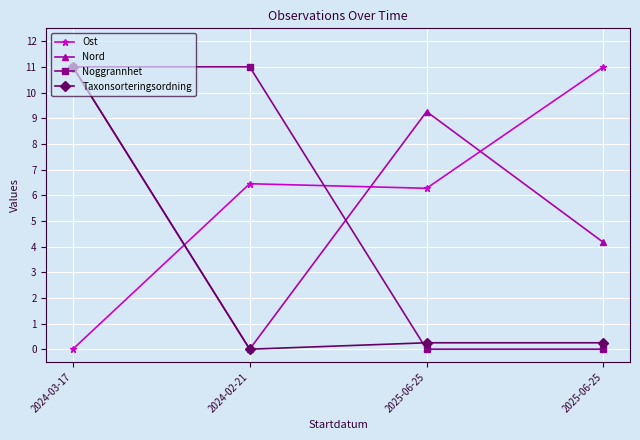

At which category is the sum across all series the highest?

2024-03-17